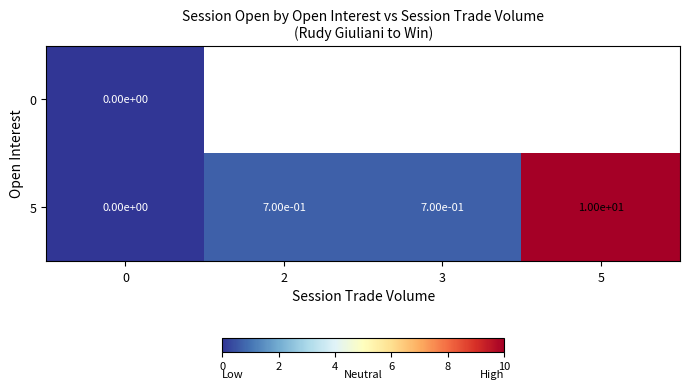

What is the greatest value displayed?

10.0